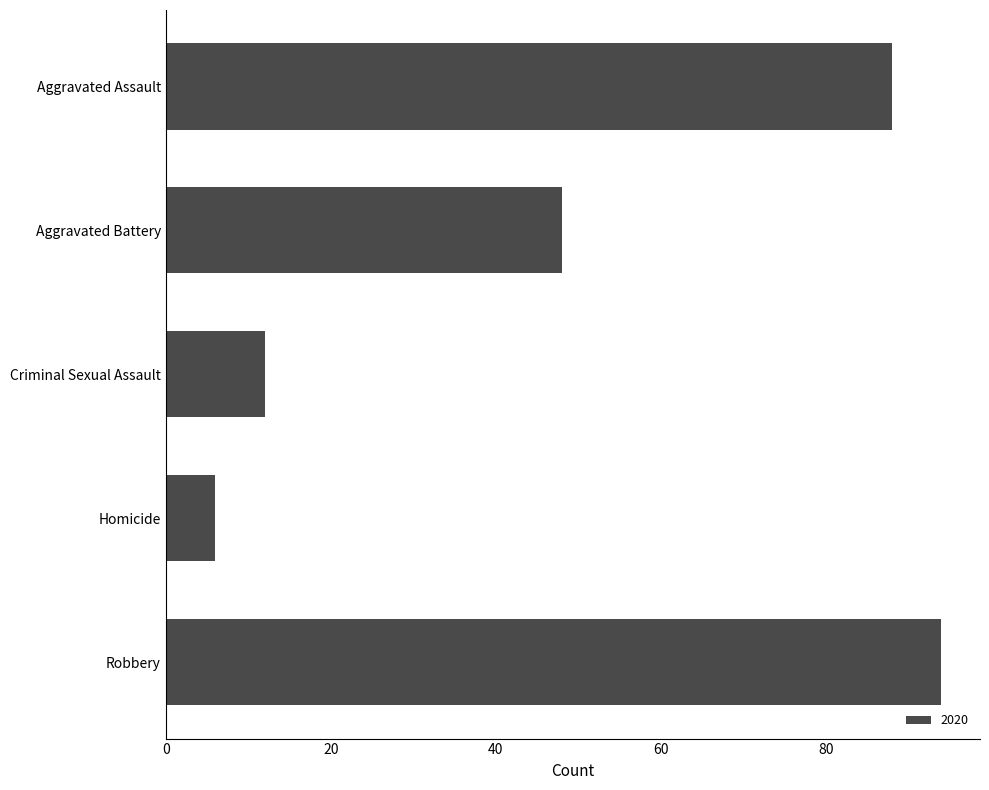

What is the minimum value shown in the chart?

6